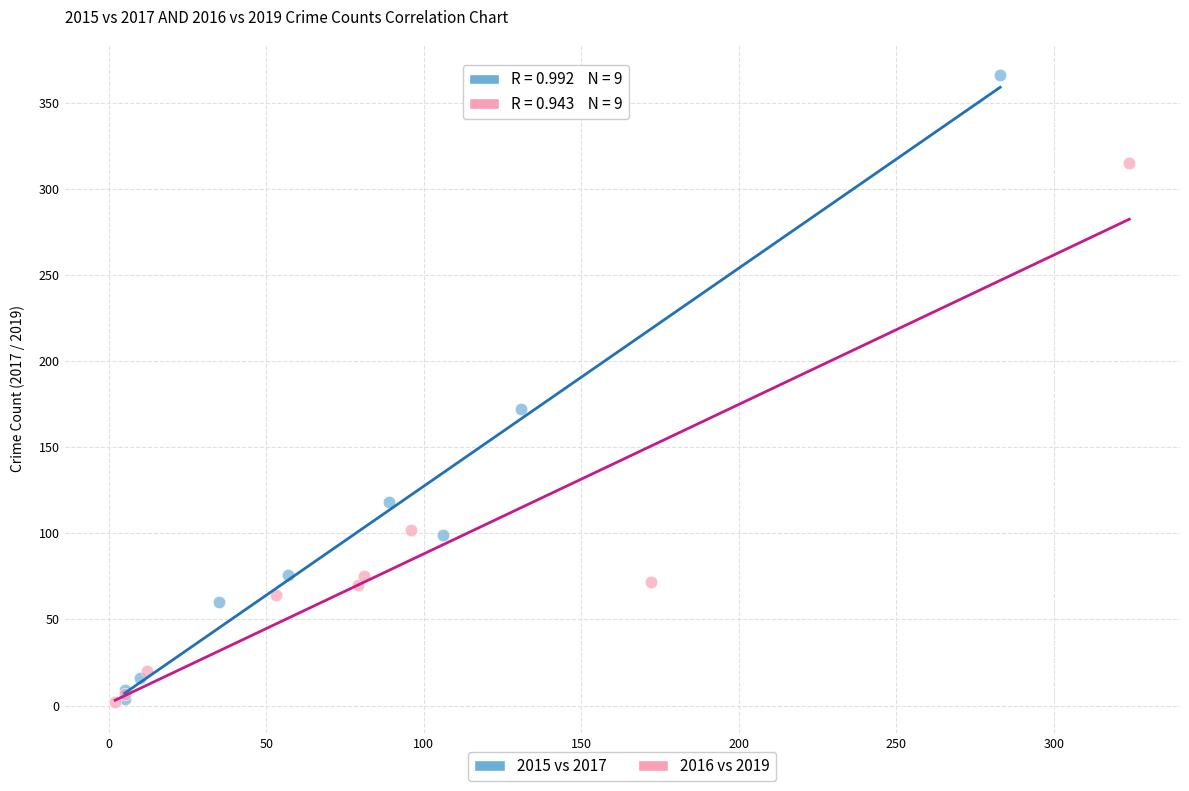

Which series contains the highest Y value?

2015 vs 2017